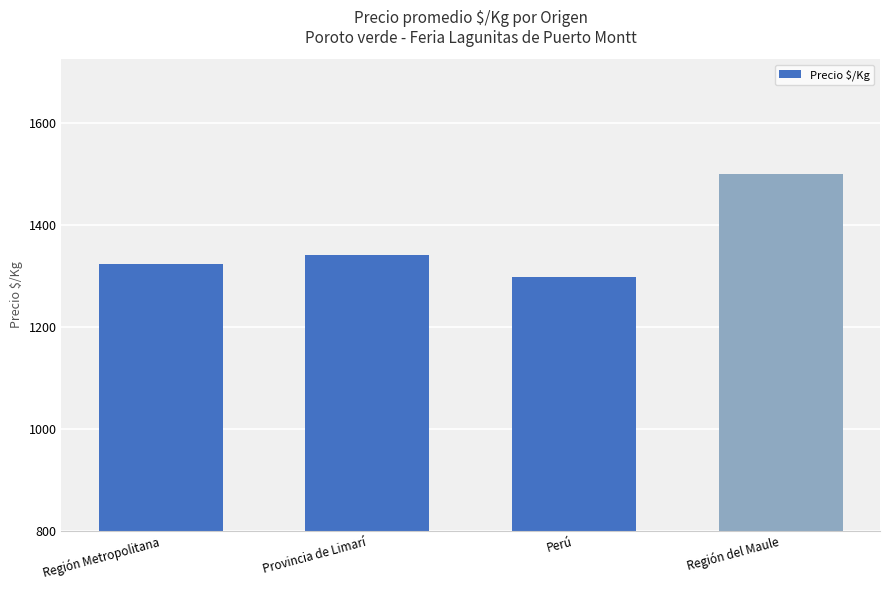

The chart shows a value of 1767.1 at Perú. True or false?

False